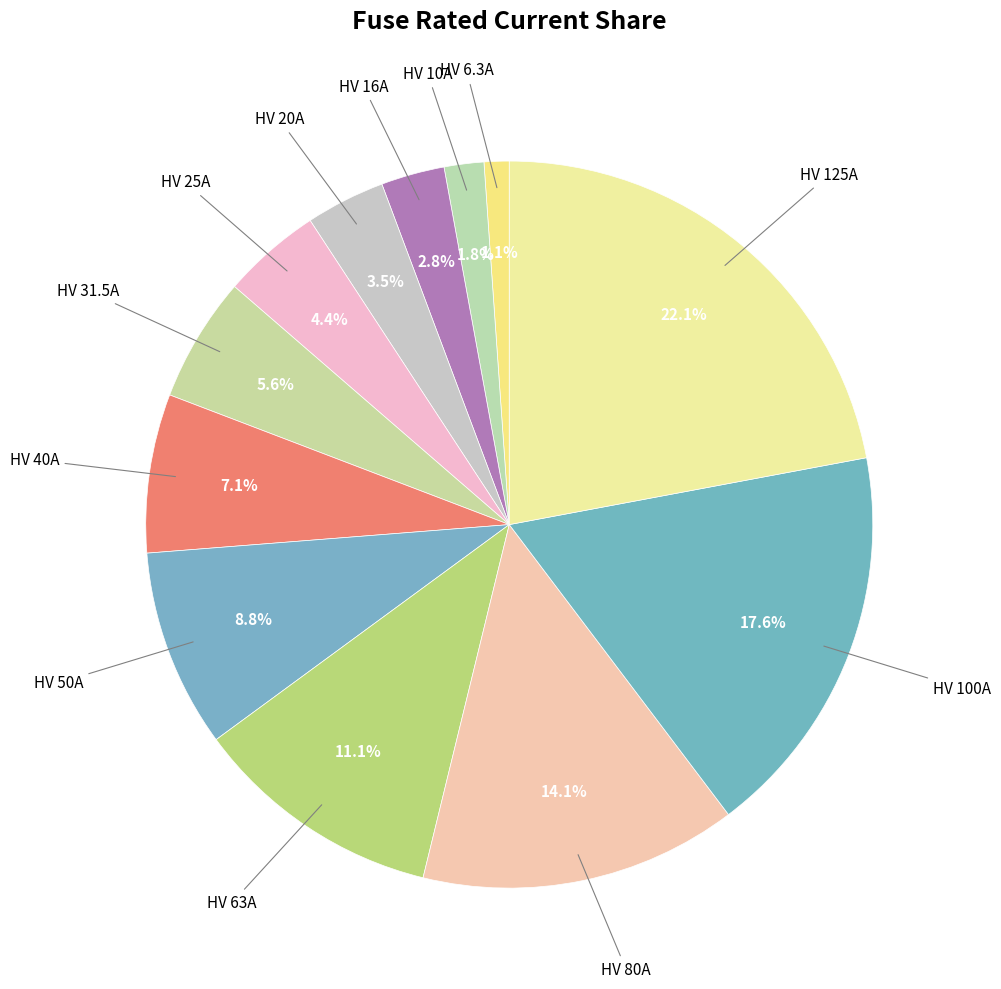

How many slices are in this pie chart?

12